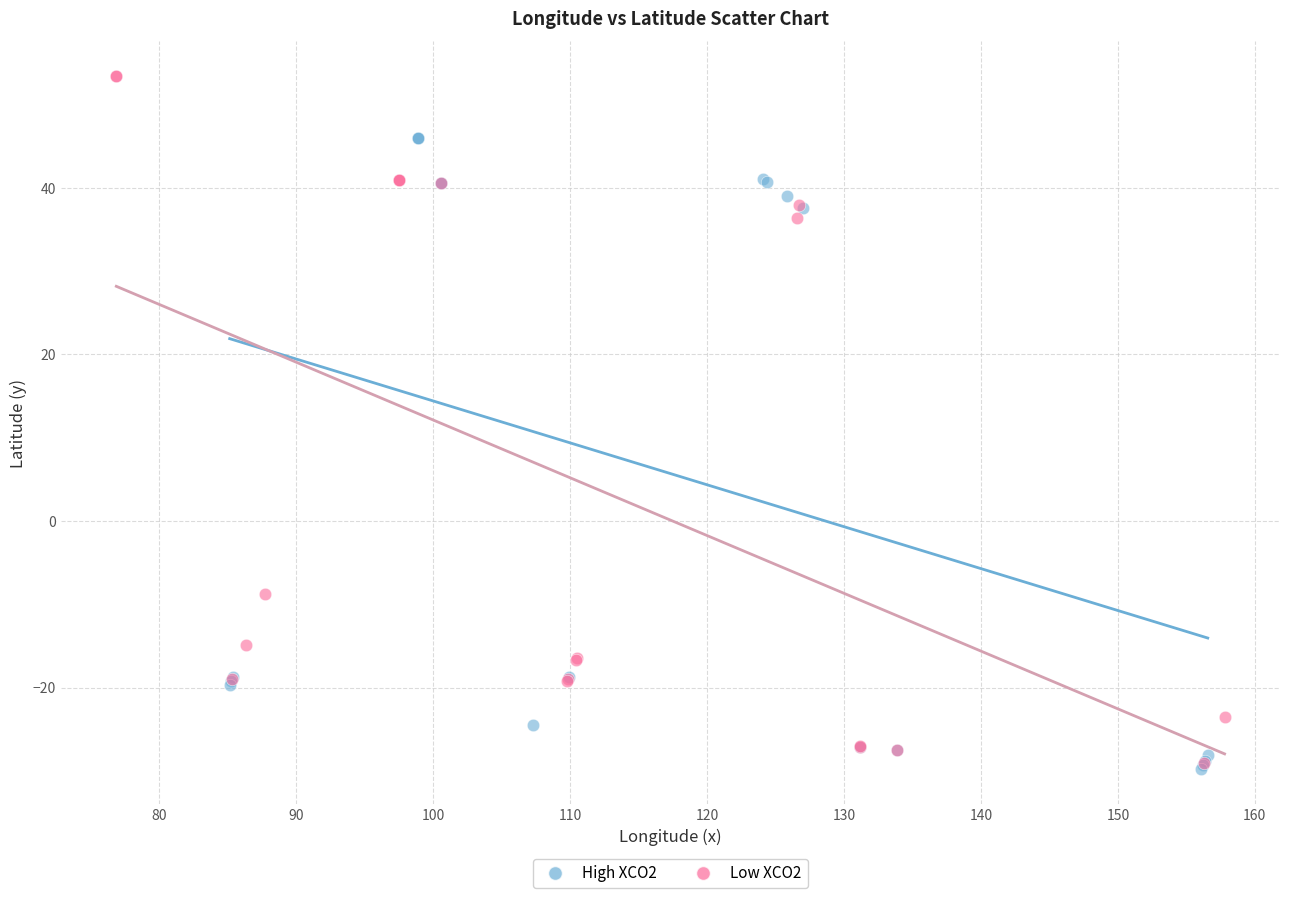

What are all the series names shown in the legend?

High XCO2, Low XCO2